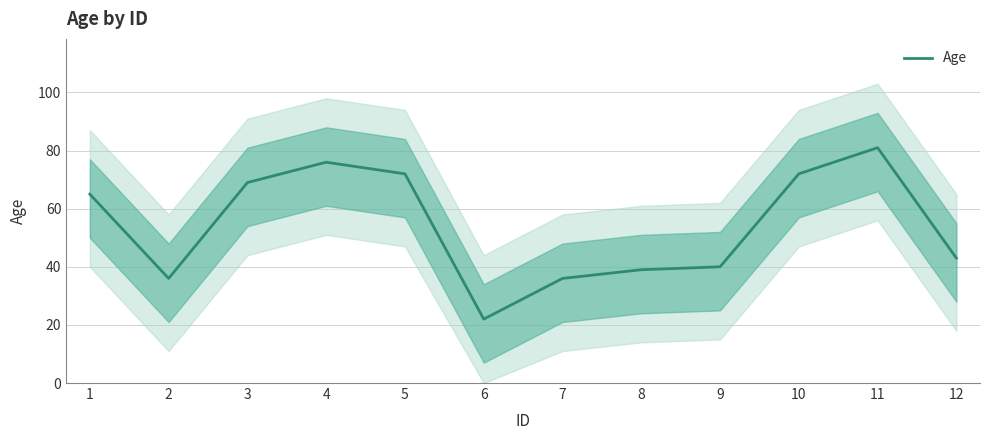

List the labels in order of value, largest first.

11, 4, 5, 10, 3, 1, 12, 9, 8, 2, 7, 6